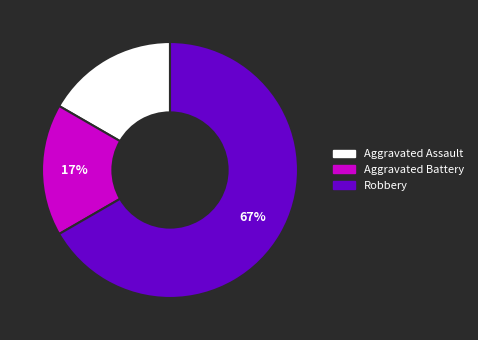

Approximately how many times larger is the value at Aggravated Battery compared to Aggravated Assault?

1.0